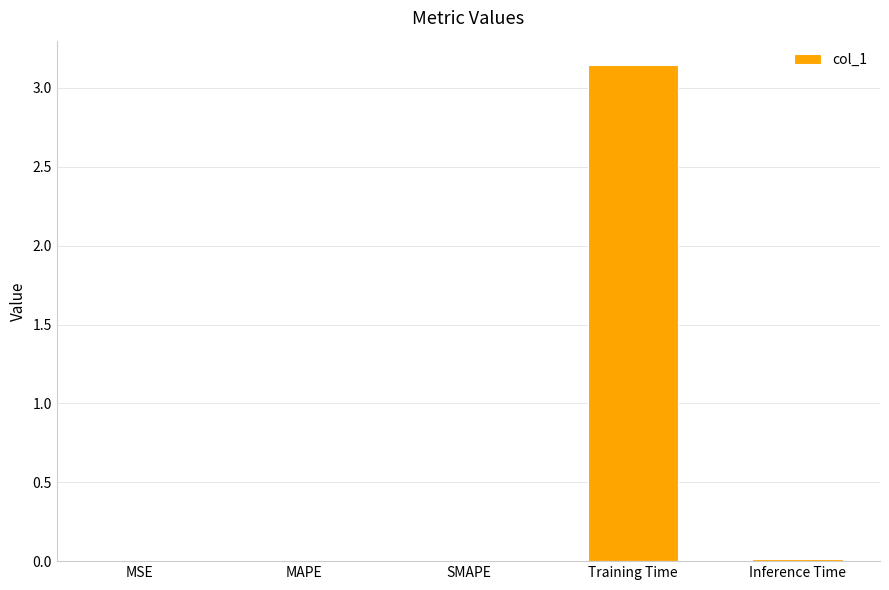

The chart shows a value of 0.0 at Inference Time. True or false?

True